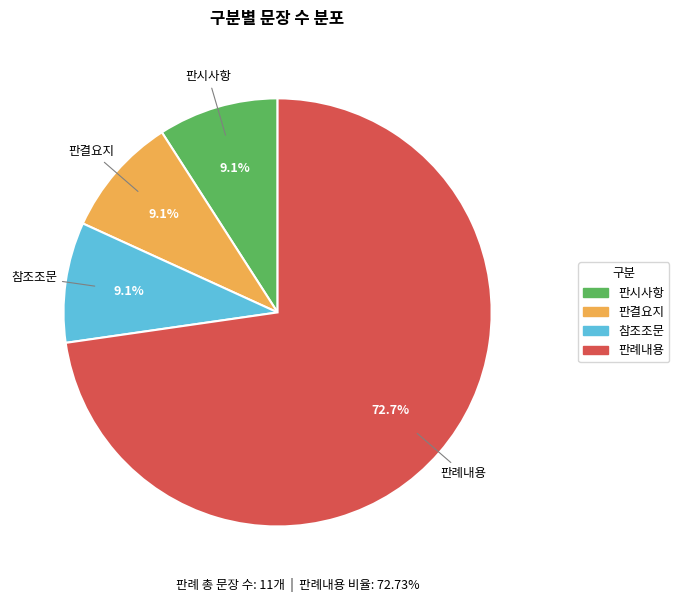

Does any single category account for the majority?

Yes